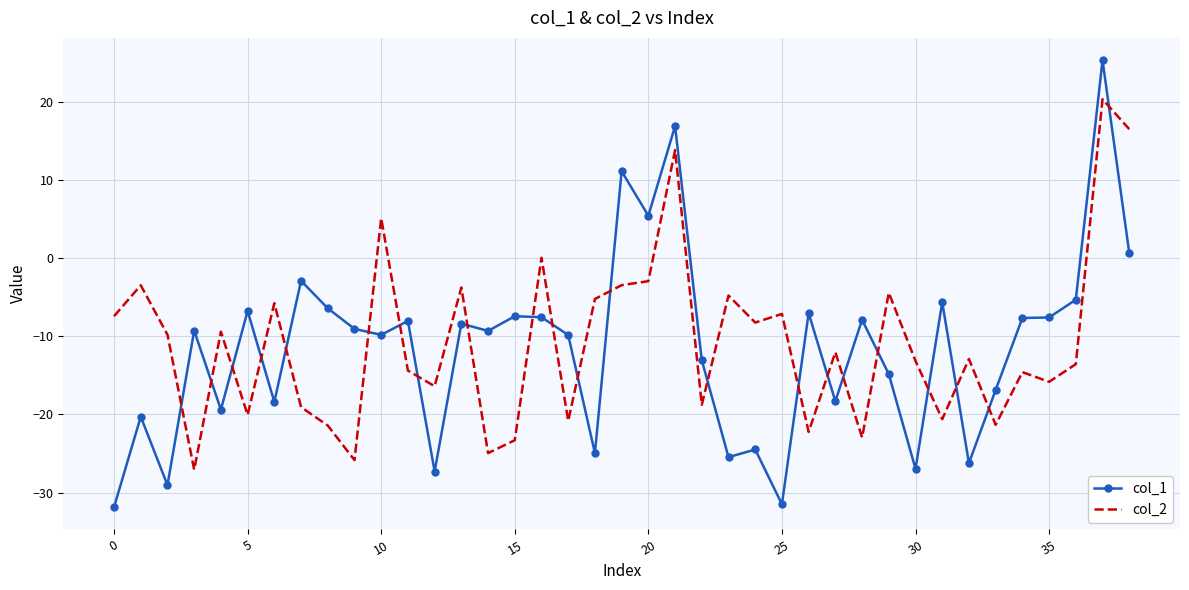

Which series has the largest range (max minus min)?

col_1